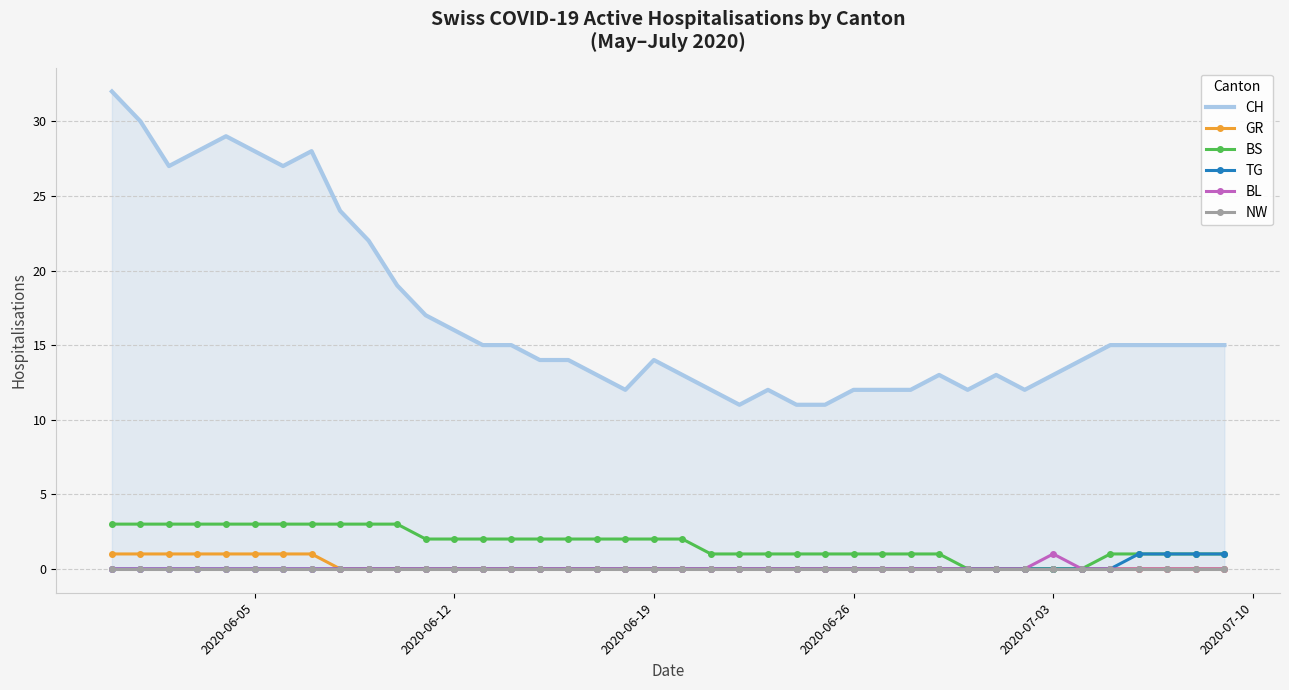

The value of BL at 2020-07-03 is 1. True or false?

True